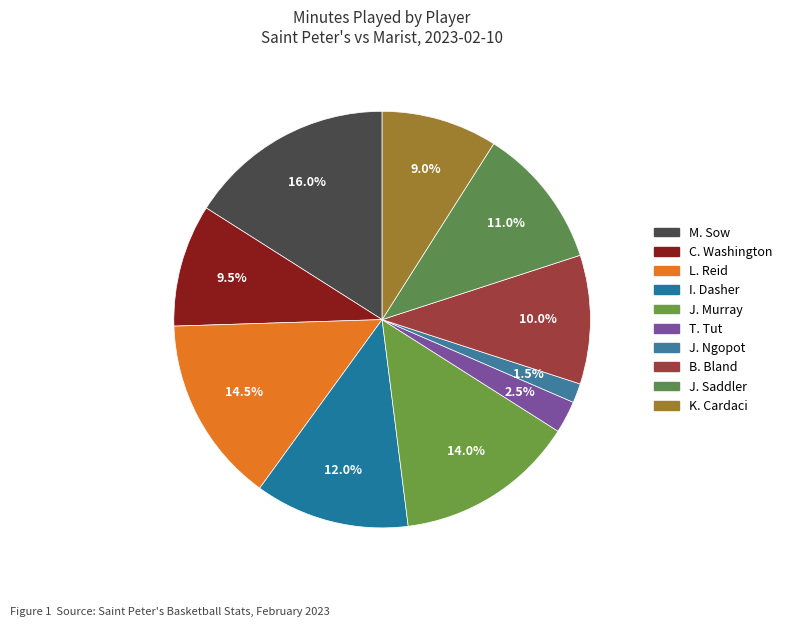

Is it true that K. Cardaci is 9% of the pie?

True